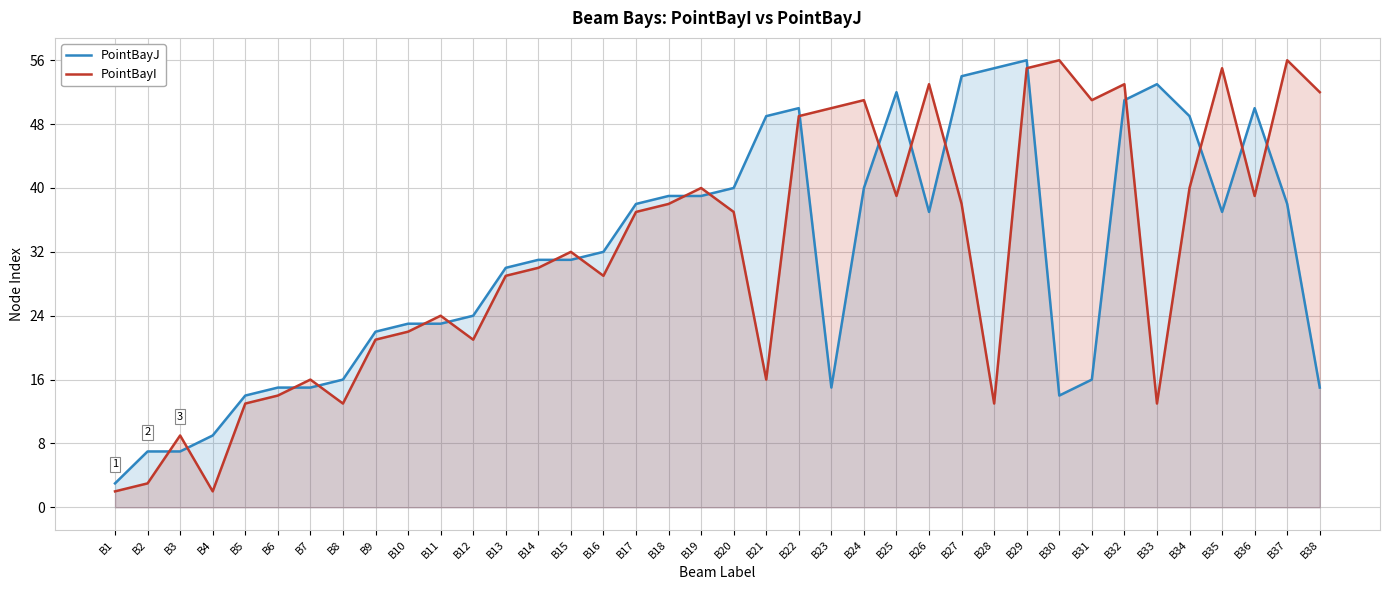

What is the value of the PointBayJ point at the 2nd from the left?

7